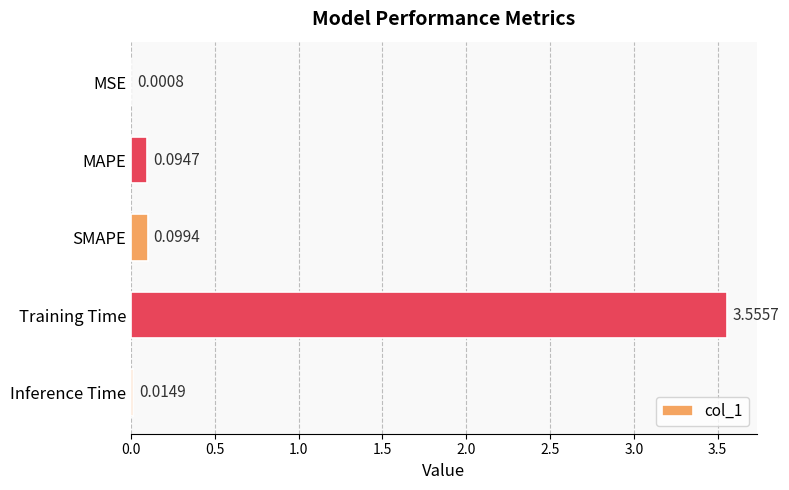

What is the change in value from Training Time to Inference Time?

-3.5